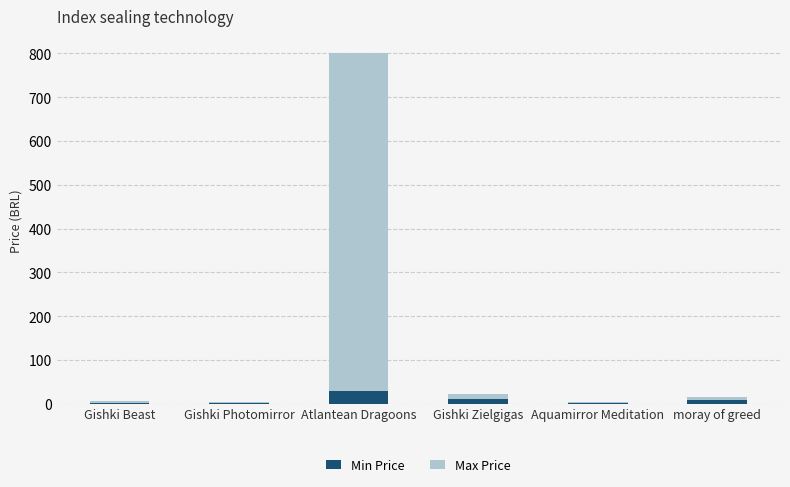

What is the sum of all Min Price values?

52.0